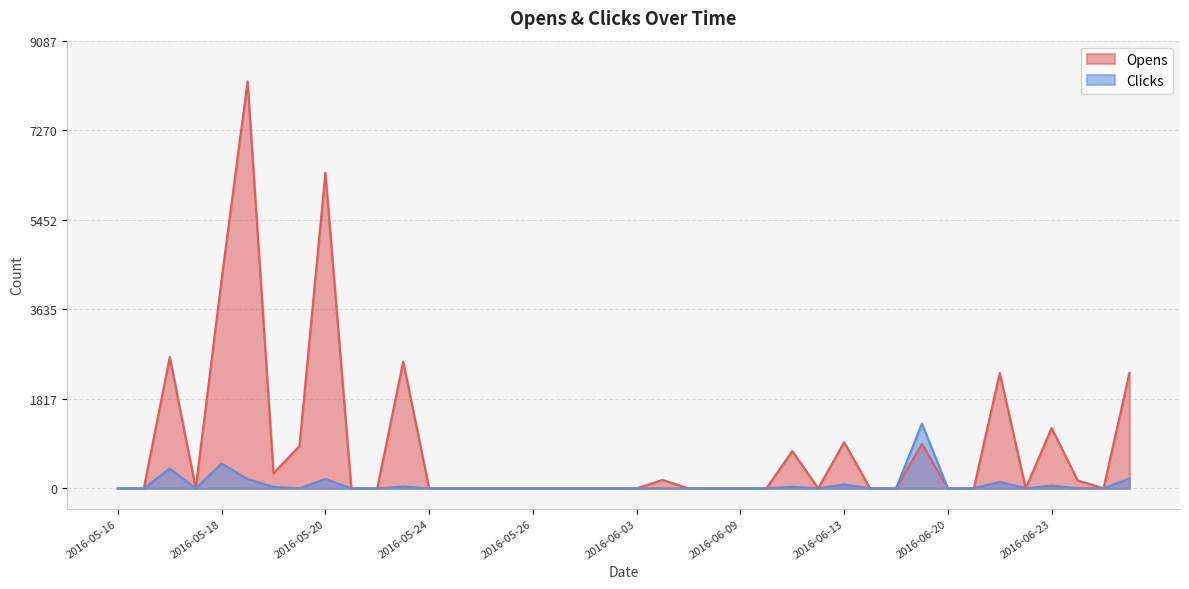

What is the label of the 2nd point from the left?

2016-05-17